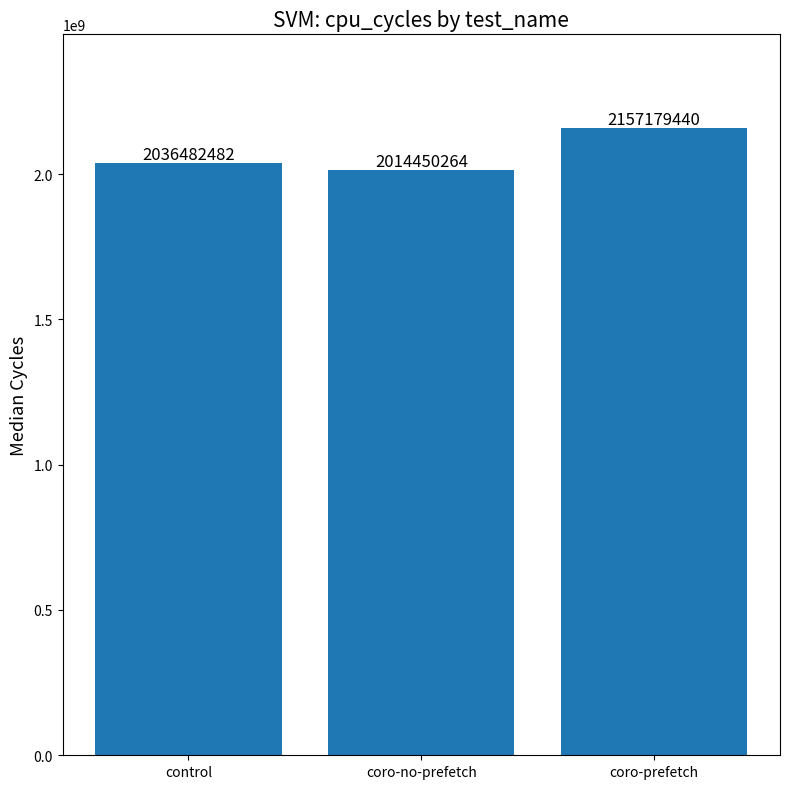

Where is the data nearest to the value 2085814852?

control